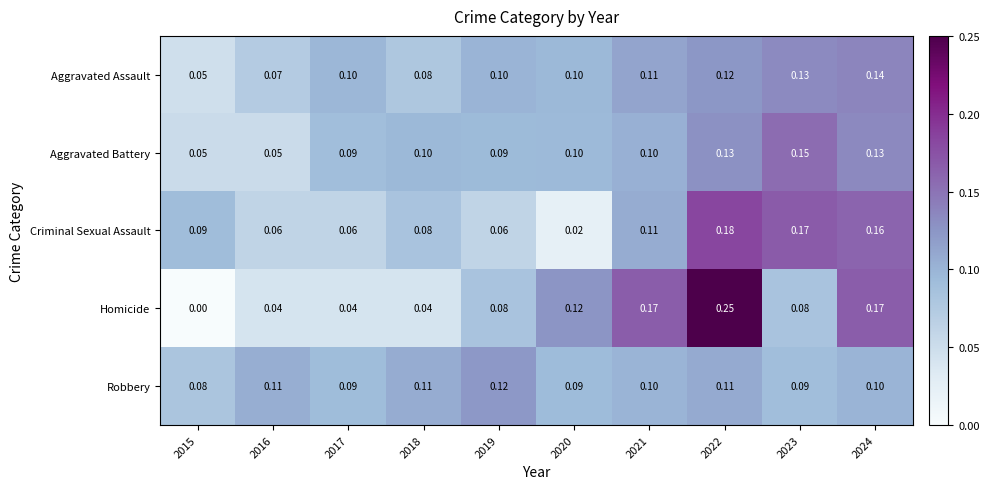

Is the value of Robbery at 2017 greater than the value of Aggravated Assault at 2022?

No